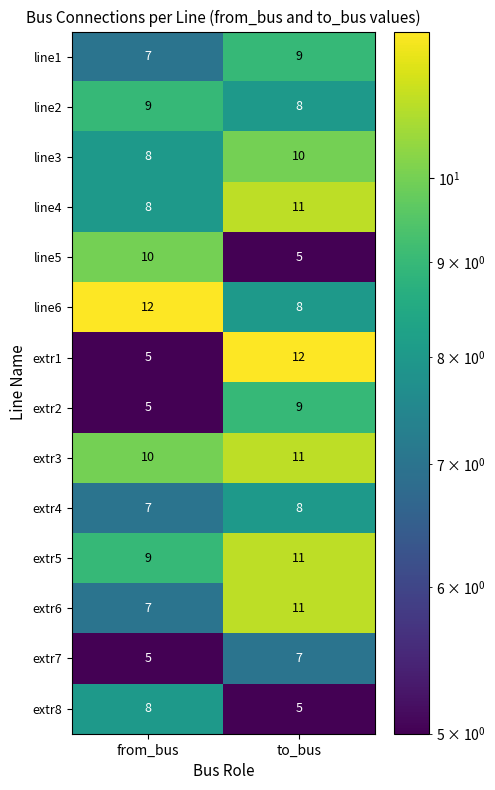

The value of extr2 at to_bus is 3. True or false?

False